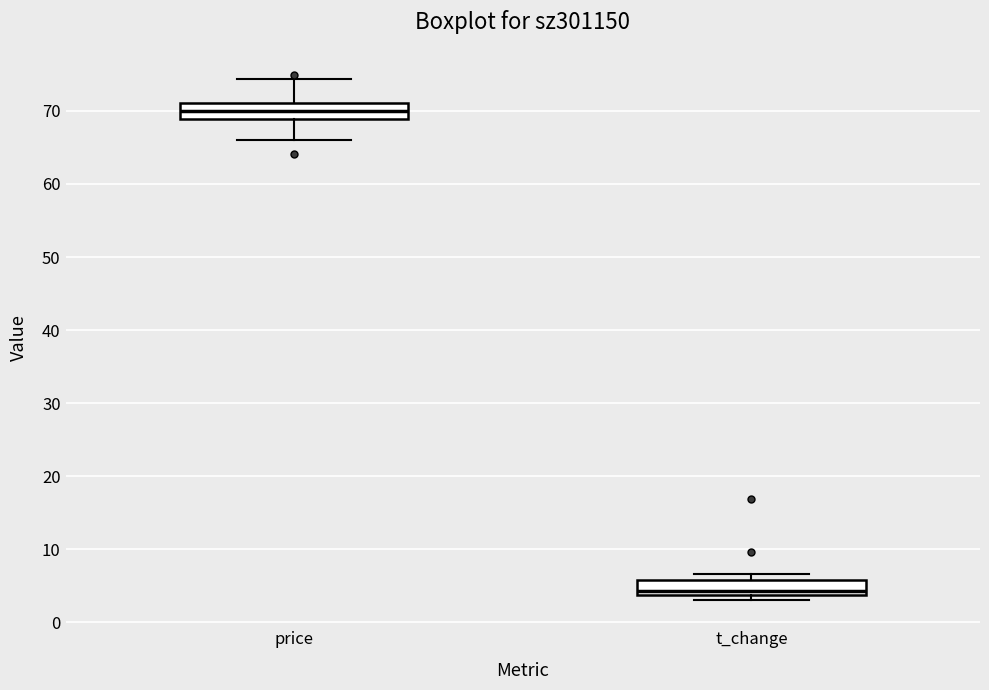

Where is the lower edge of the box for t_change on the y-axis? The values are not printed on the chart, so give them approximately, as read against the axis.

4